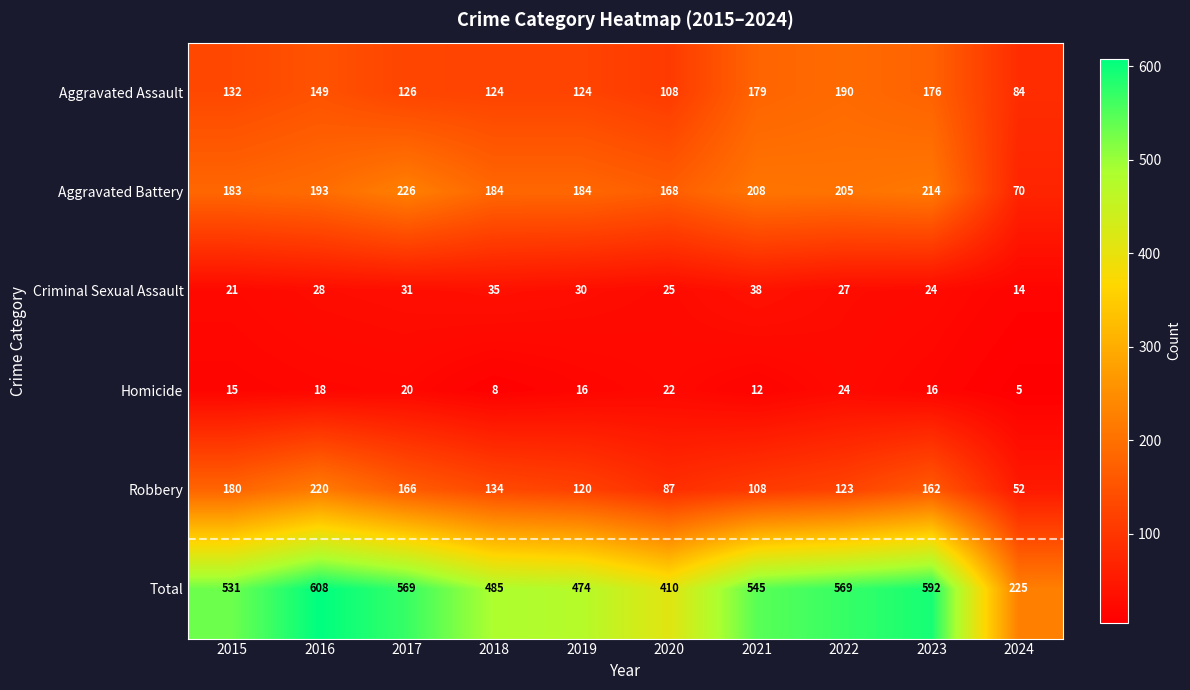

List the labels in order of Robbery value, largest first.

2016, 2015, 2017, 2023, 2018, 2022, 2019, 2021, 2020, 2024